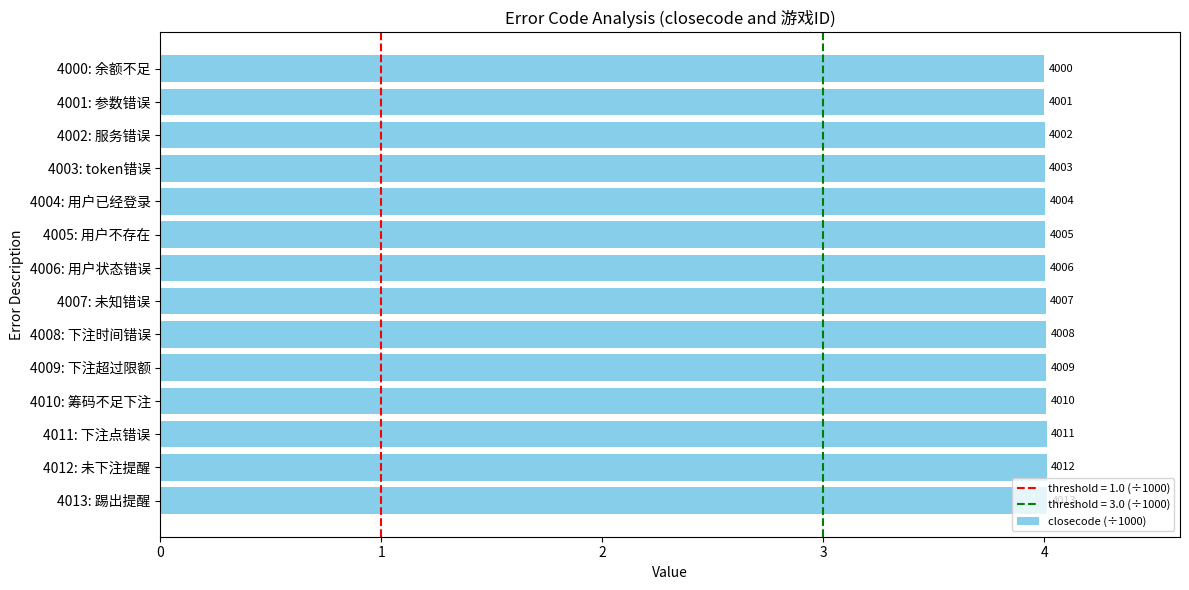

Does the chart contain any negative values?

No